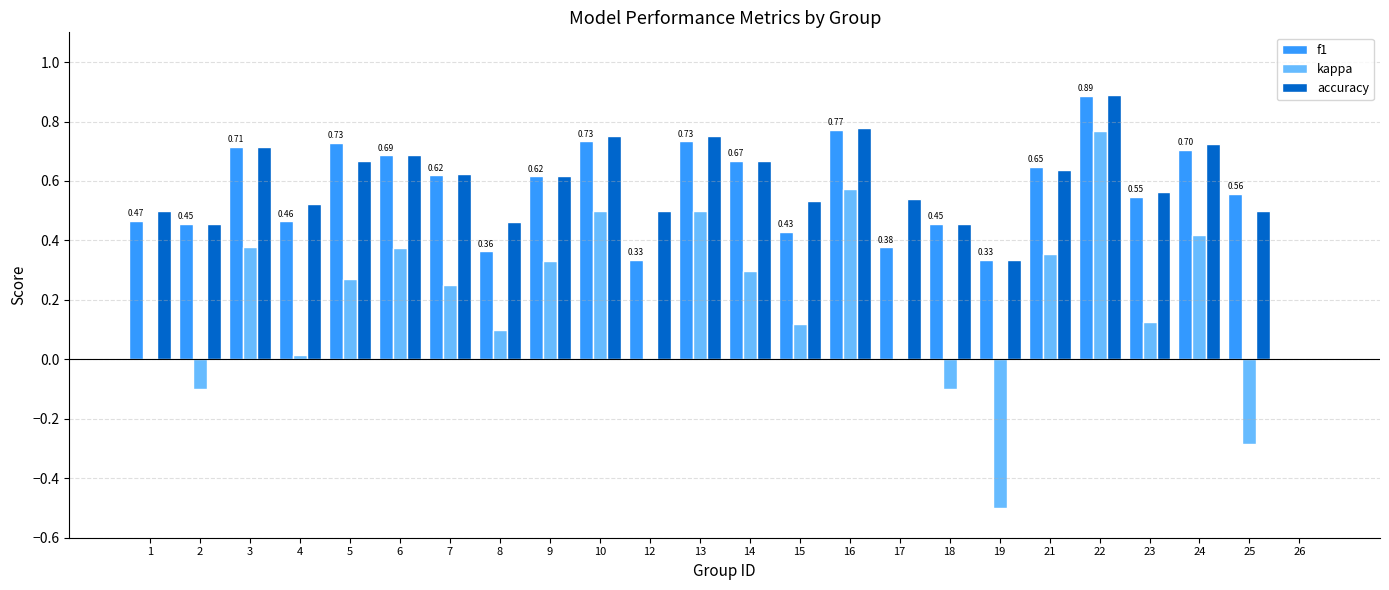

Does the chart contain stacked bars?

No